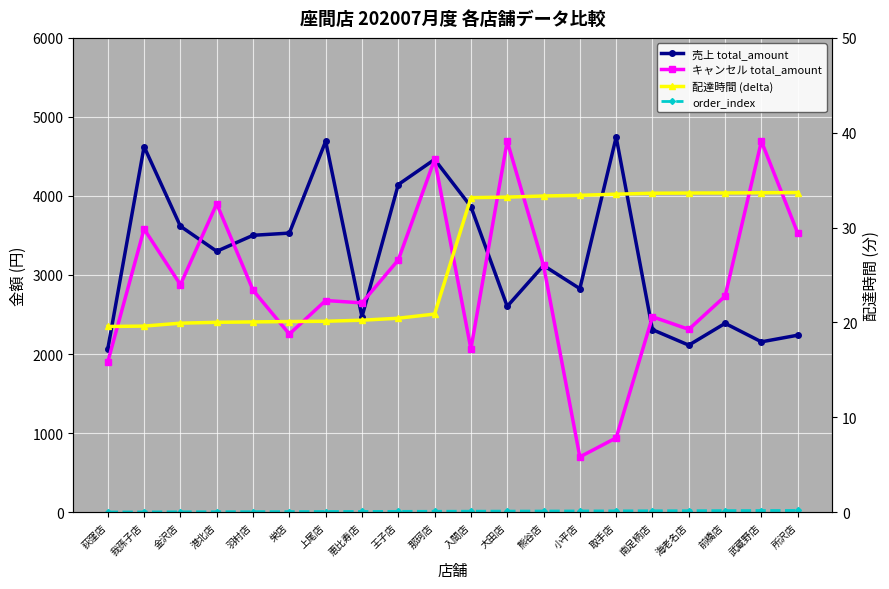

Which category has the lowest value in the キャンセル total_amount series?

小平店